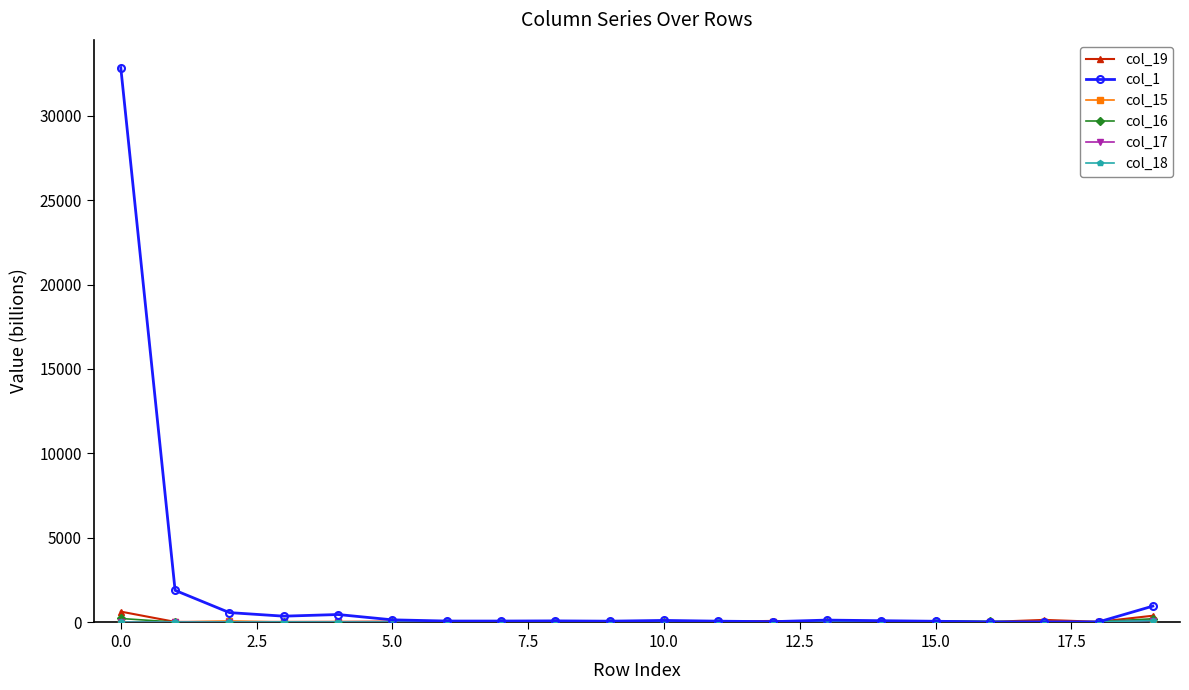

Which series has the largest range (max minus min)?

col_1